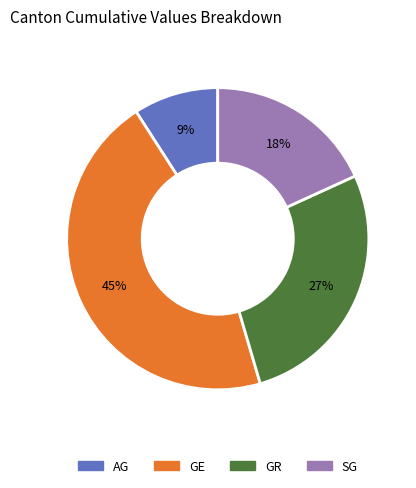

Is there a majority slice in this chart?

No